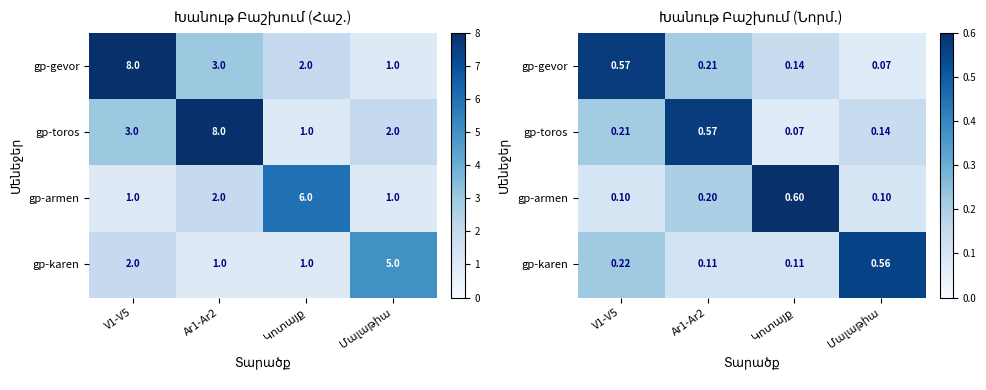

Which label corresponds to the largest value in the chart?

Կոտայք